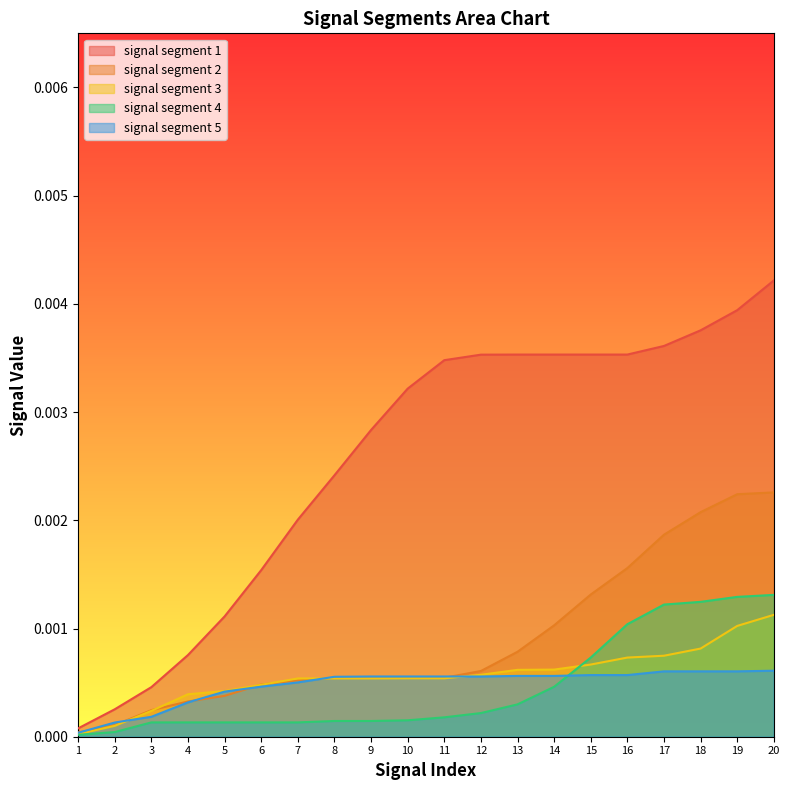

Which series has the largest range (max minus min)?

signal segment 1